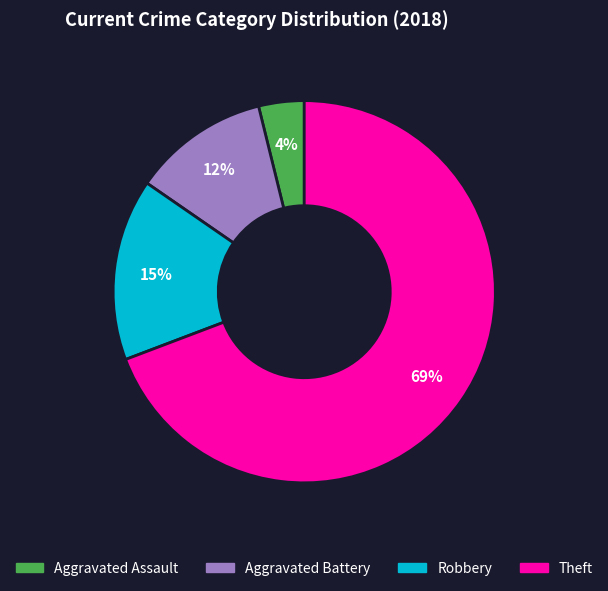

Is it true that Theft is 47% of the pie?

False